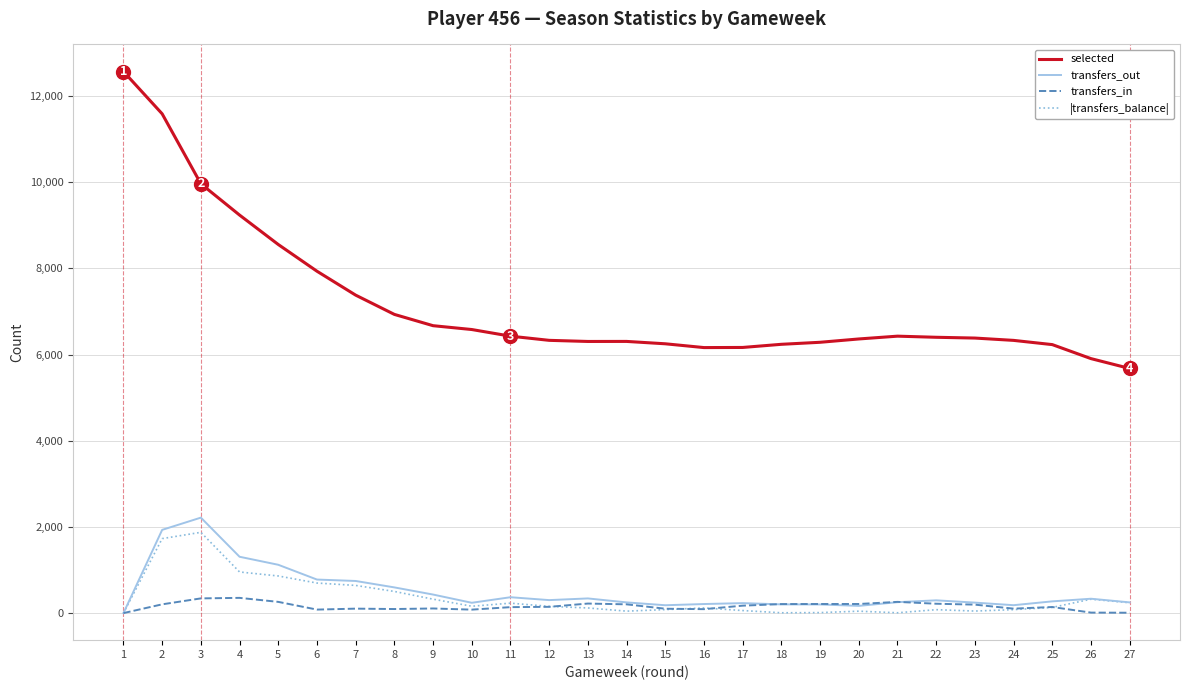

Which series has the widest spread of values?

selected